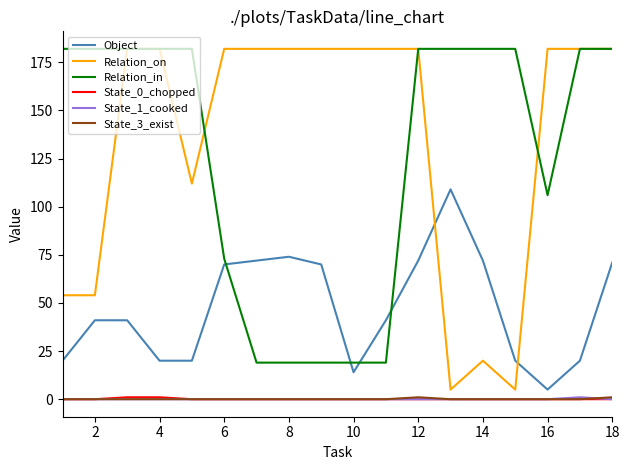

Reading left to right, what are all the values shown in this chart?

Object: 20	41	41	20	20	70	72	74	70	14	41	72	109	72	20	5	20	71
Relation_on: 54	54	182	182	112	182	182	182	182	182	182	182	5	20	5	182	182	182
Relation_in: 182	182	182	182	182	73	19	19	19	19	19	182	182	182	182	106	182	182
State_0_chopped: 0	0	1	1	0	0	0	0	0	0	0	0	0	0	0	0	0	0
State_1_cooked: 0	0	0	0	0	0	0	0	0	0	0	0	0	0	0	0	1	0
State_3_exist: 0	0	0	0	0	0	0	0	0	0	0	1	0	0	0	0	0	1